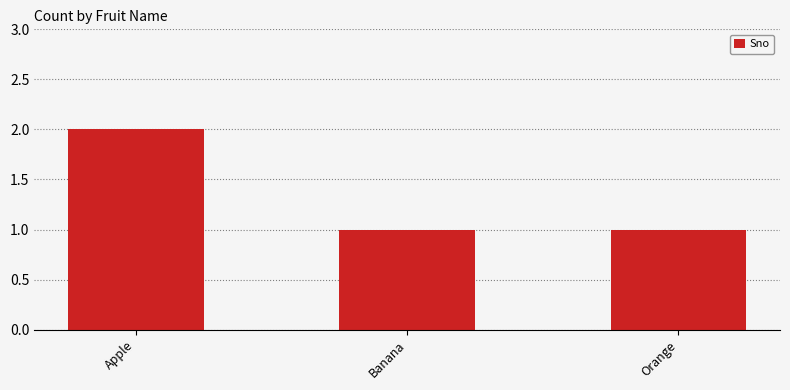

What is the change in value from Apple to Banana?

-1